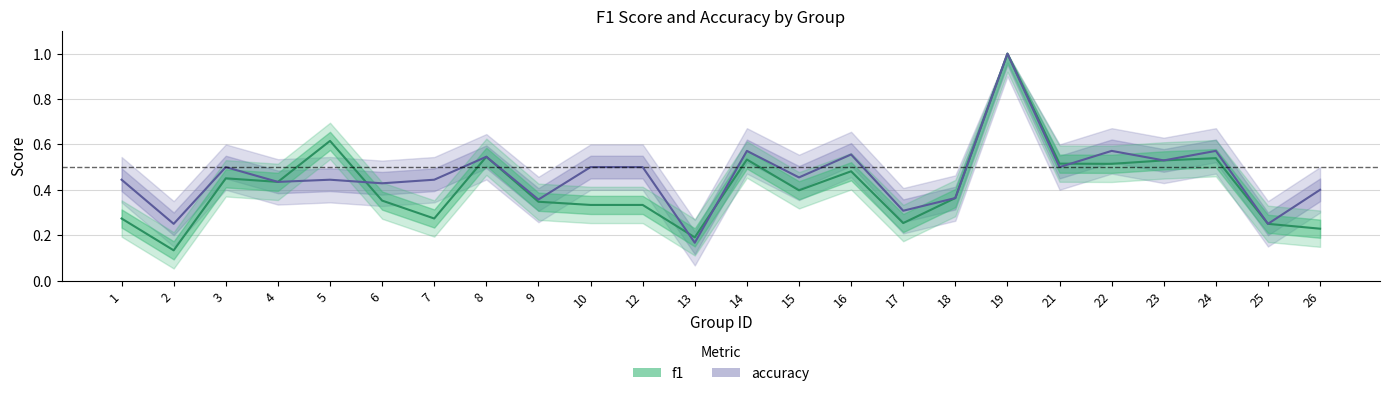

How many lines are shown in the chart?

2